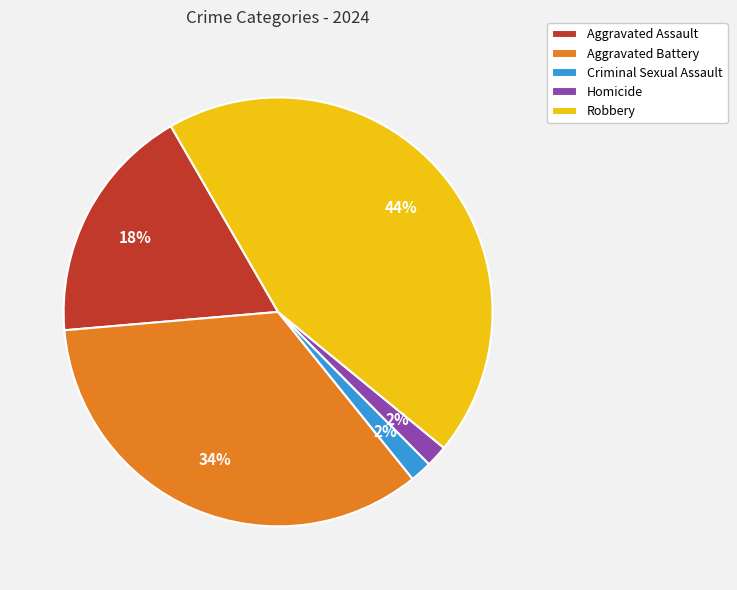

To the nearest percent, what portion does Aggravated Battery represent?

34%